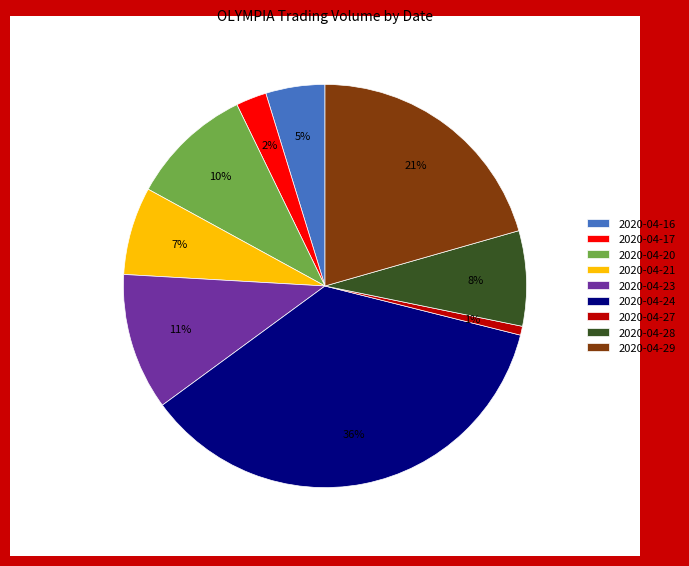

How many slices are in this pie chart?

9